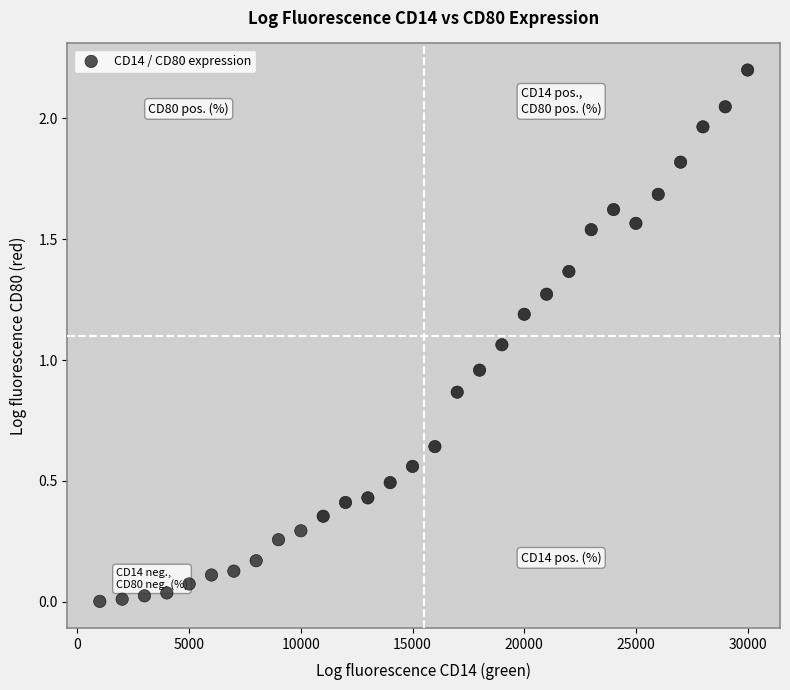

What is the range of Y values (max minus min)?

2.2